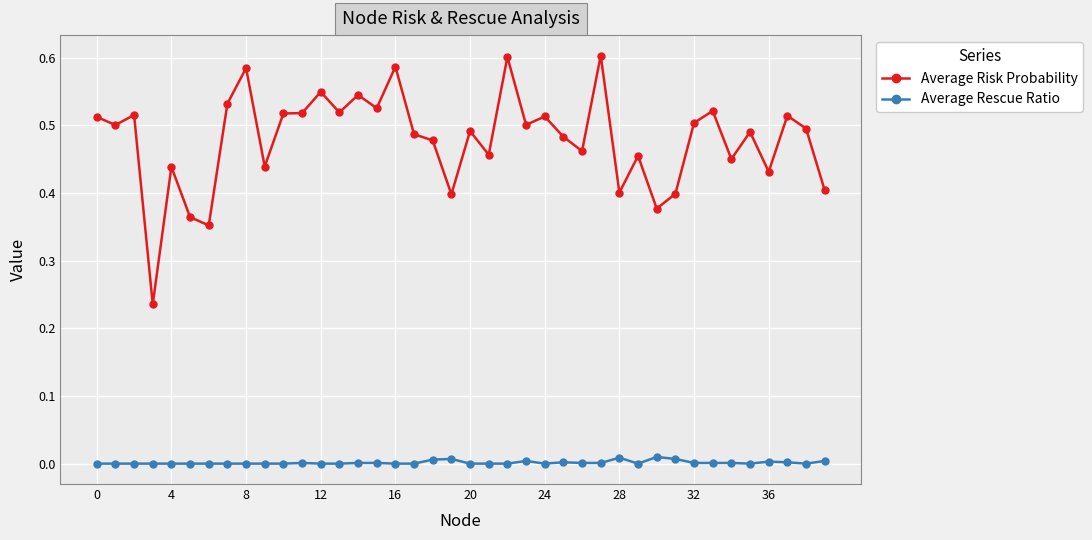

True or false: Average Rescue Ratio and Average Risk Probability cross at least once.

False